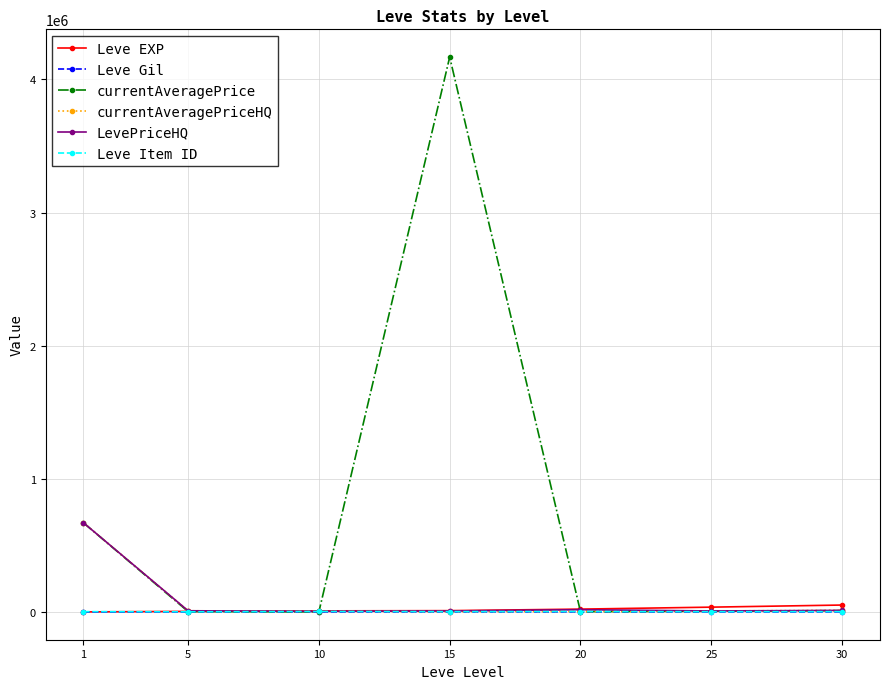

What is the value of the Leve Item ID point at the 1st from the left?

2631